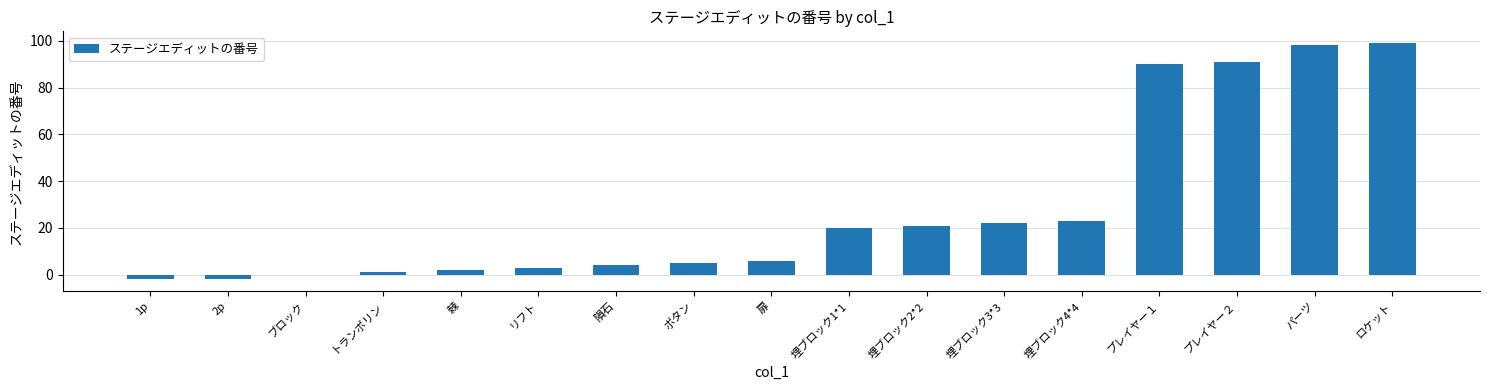

Reading right to left, extract all data points from this chart.

99	98	91	90	23	22	21	20	6	5	4	3	2	1	0	-2	-2